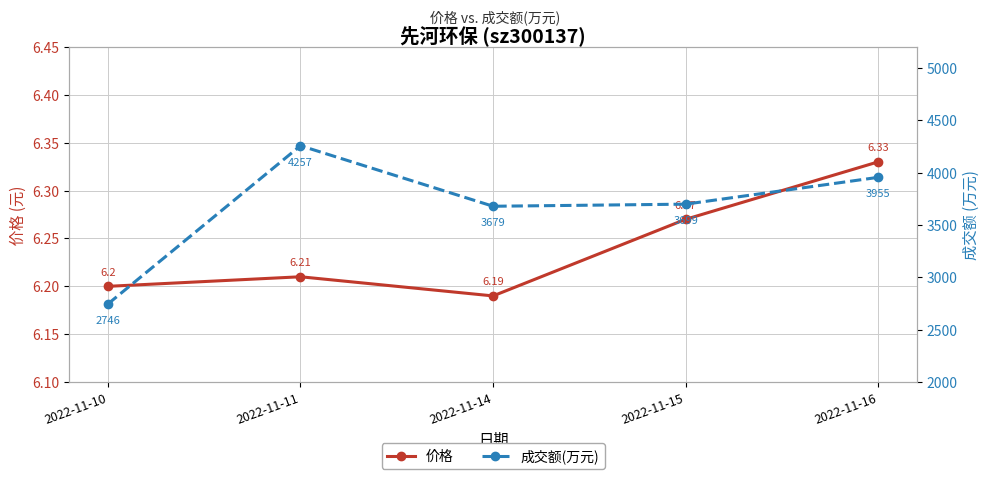

Where does the 成交额(万元) series first go above 3699?

2022-11-11